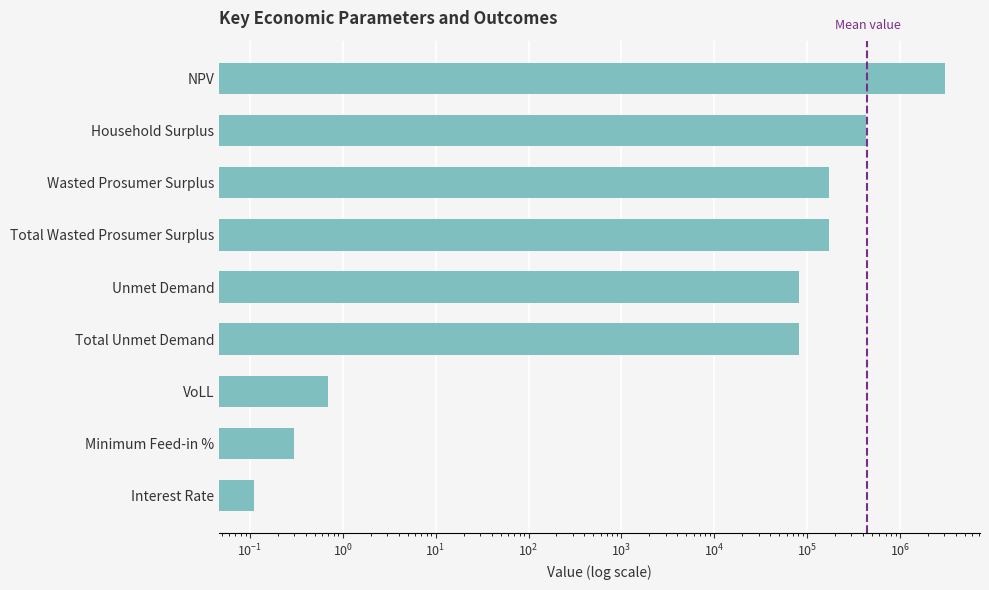

What is the change in value from VoLL to NPV?

+3080152.2